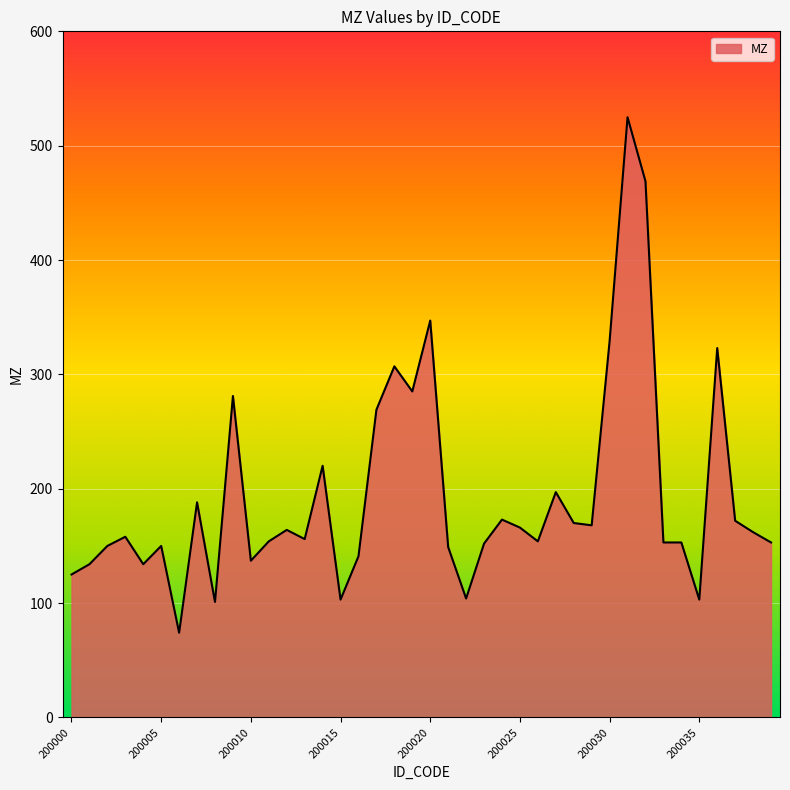

What is the maximum value shown in the chart?

524.9